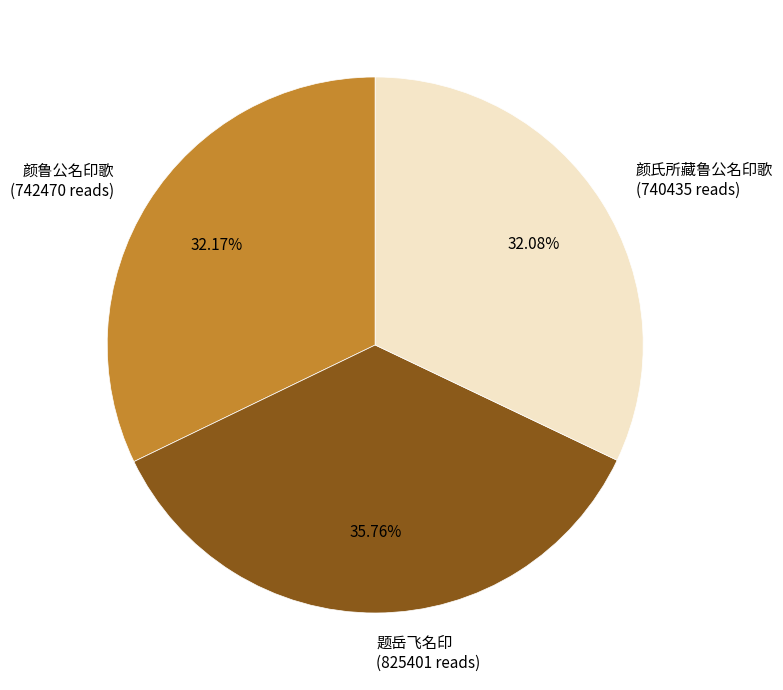

What percentage is NOT represented by 颜氏所藏鲁公名印歌?

67.9%